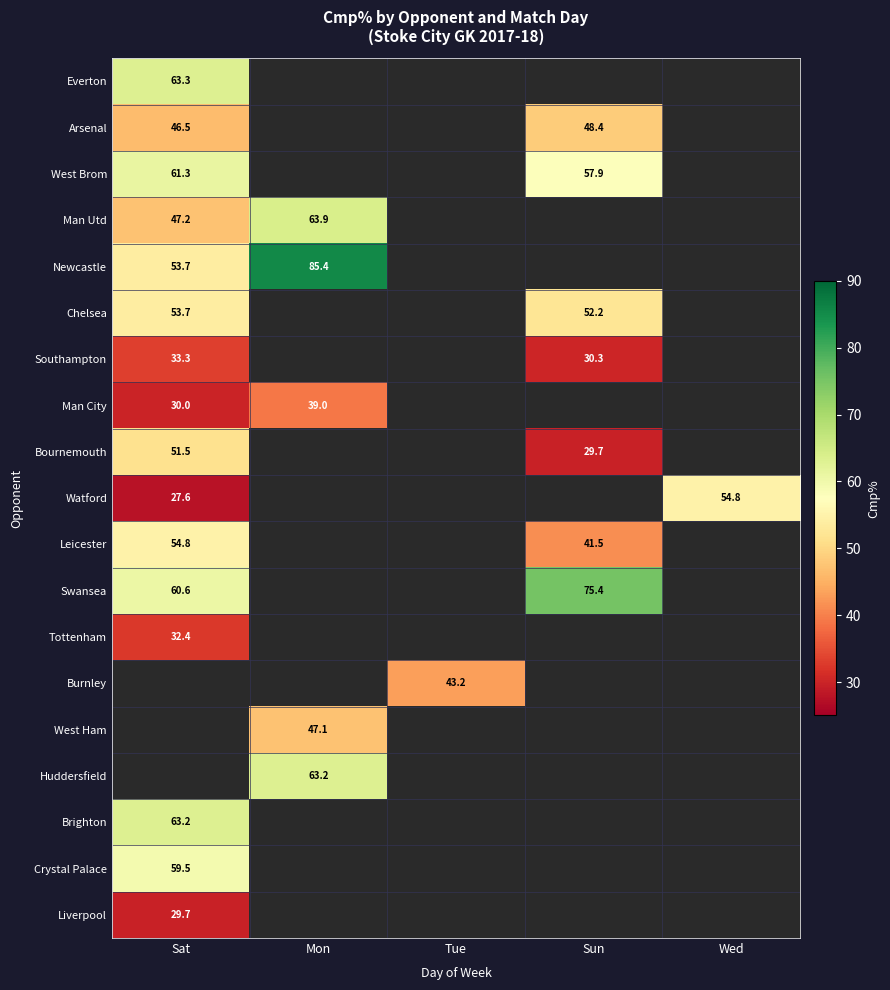

True or false: Burnley has a value of 20.0 at Tue.

False